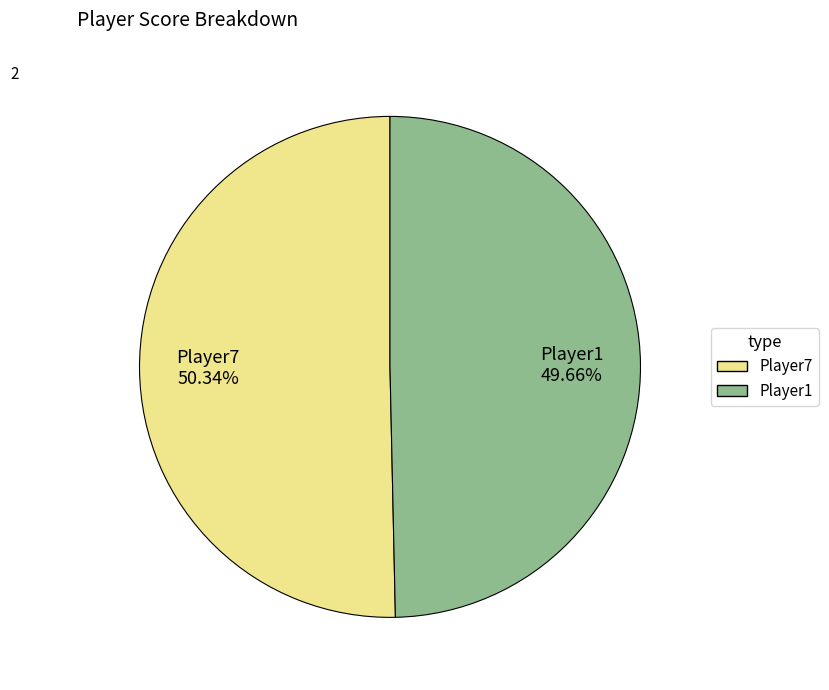

To the nearest percent, what is the combined percentage of Player1 and Player7?

100%